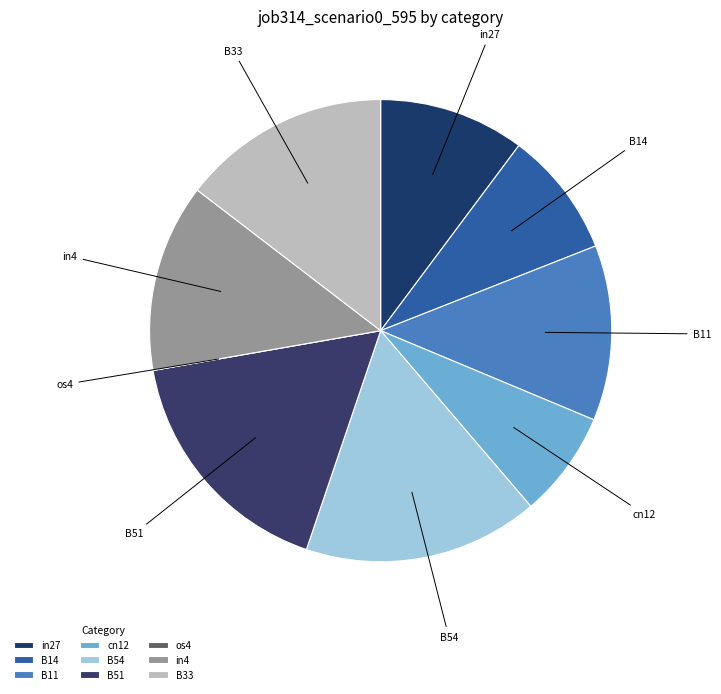

Which slice is the largest?

B51